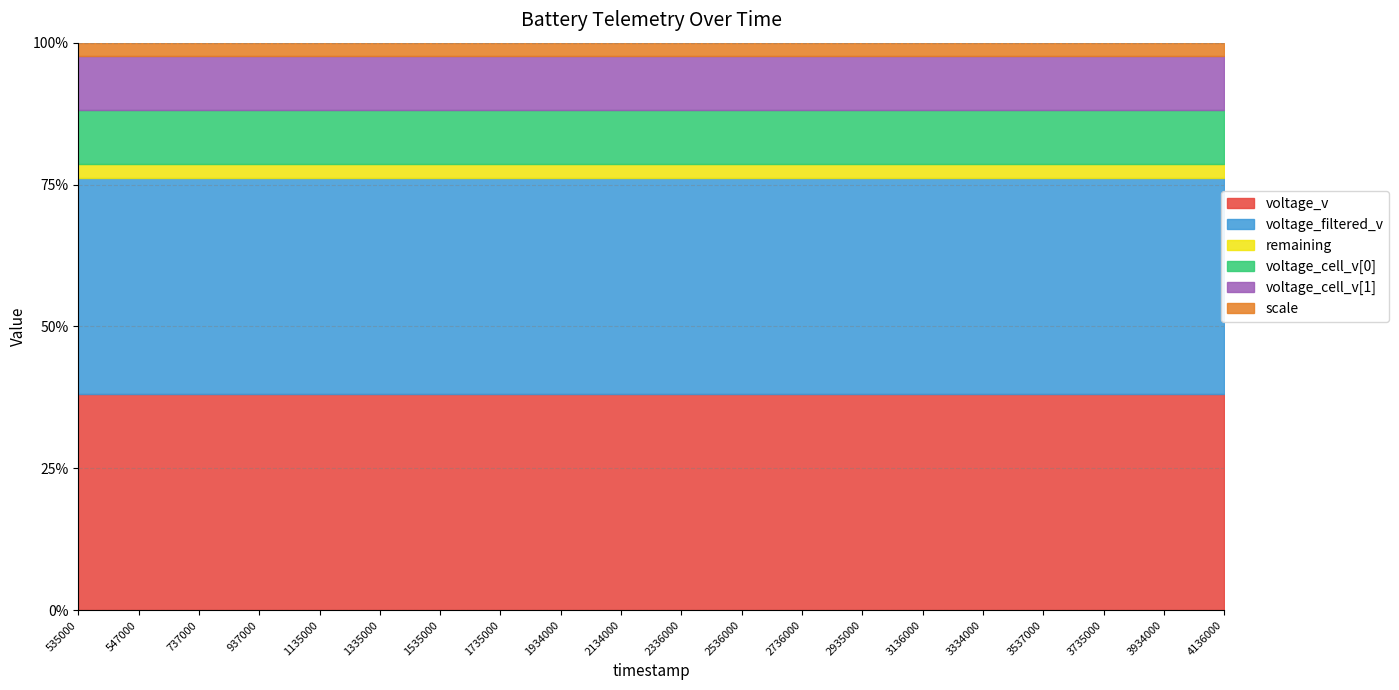

True or false: scale has more than 2 interior local peaks.

False